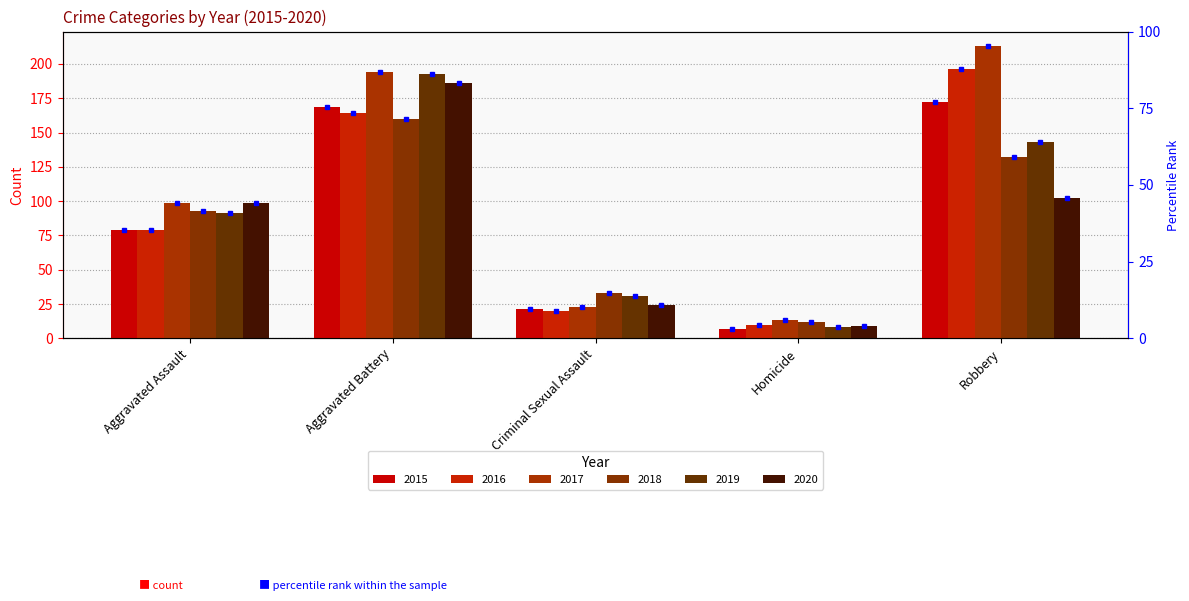

Which label corresponds to the largest value in the chart?

Robbery